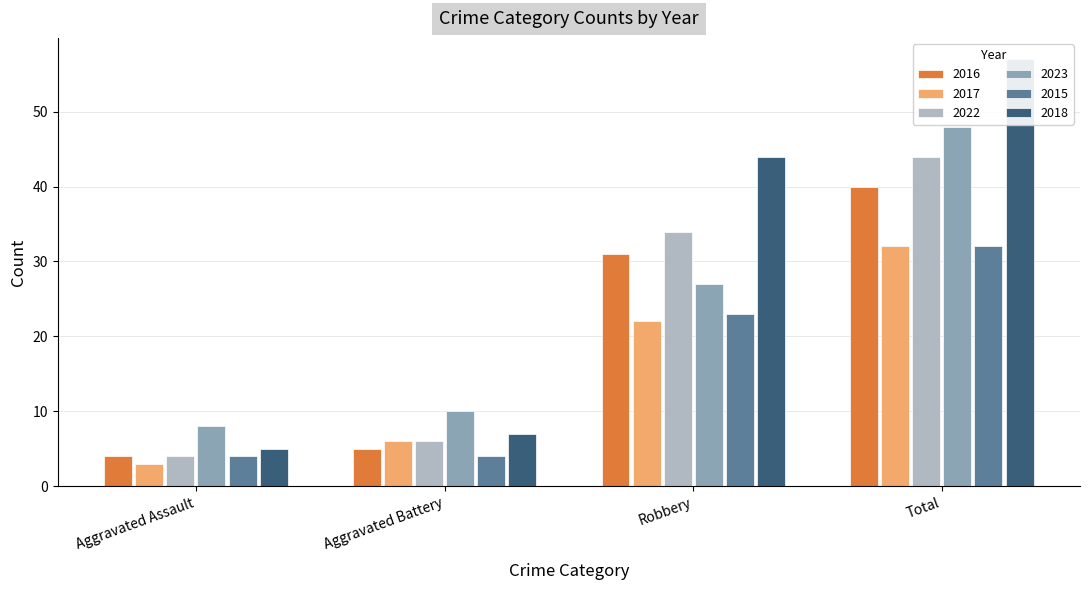

What is the sum of all 2017 values?

63